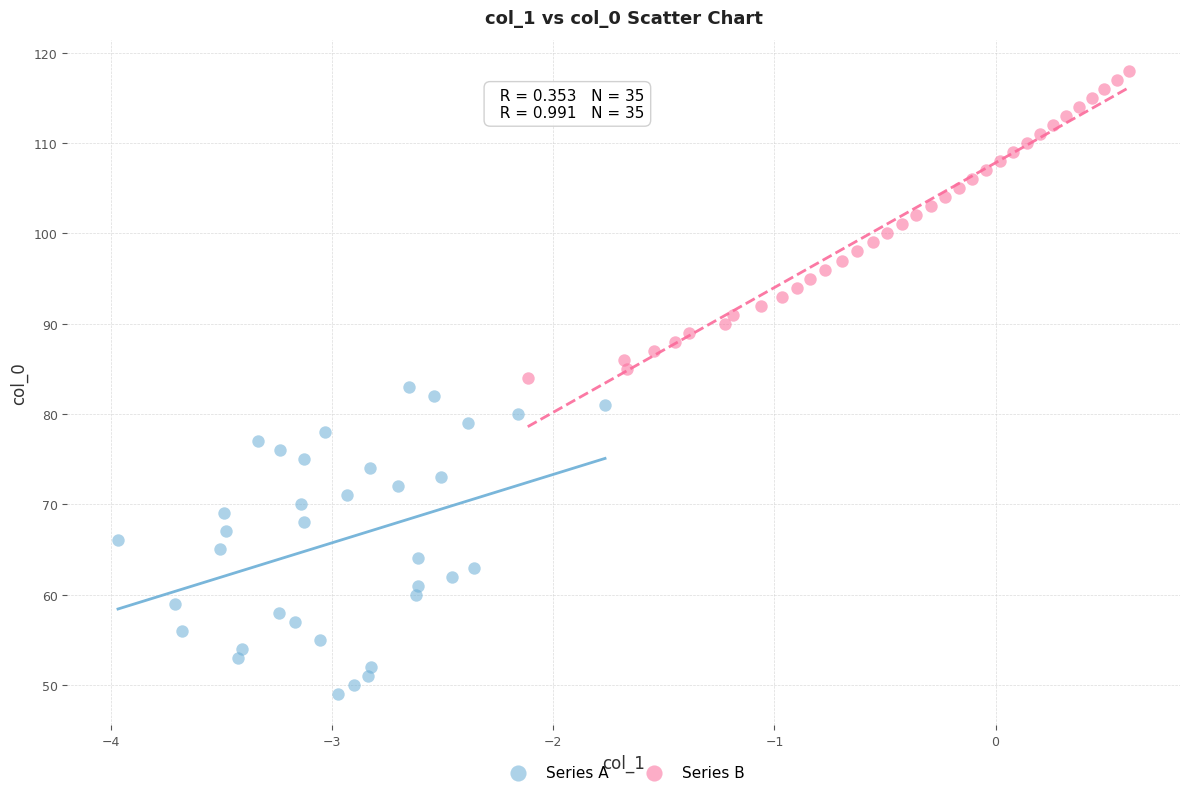

Which series contains the lowest Y value?

Series A